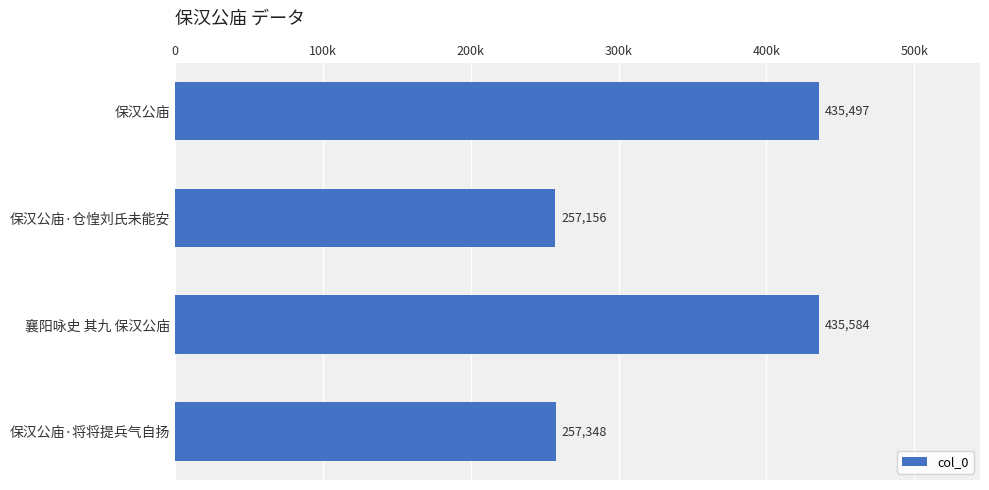

At which label is the value closest to 346370?

保汉公庙·将将提兵气自扬